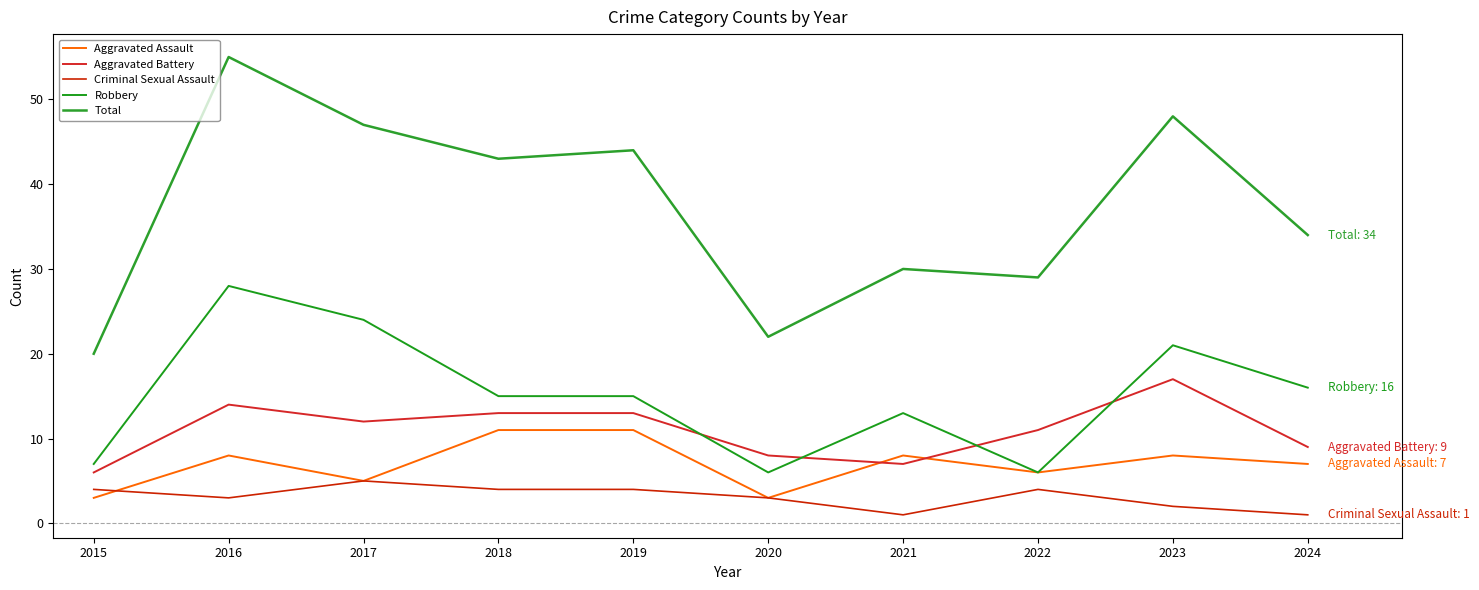

Does the chart have visible grid lines?

No